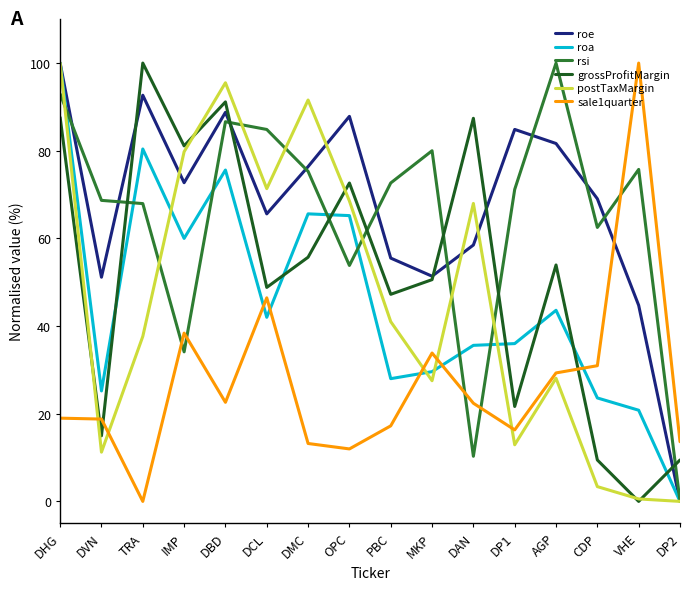

Is it true that rsi equals 100.0 at AGP?

True